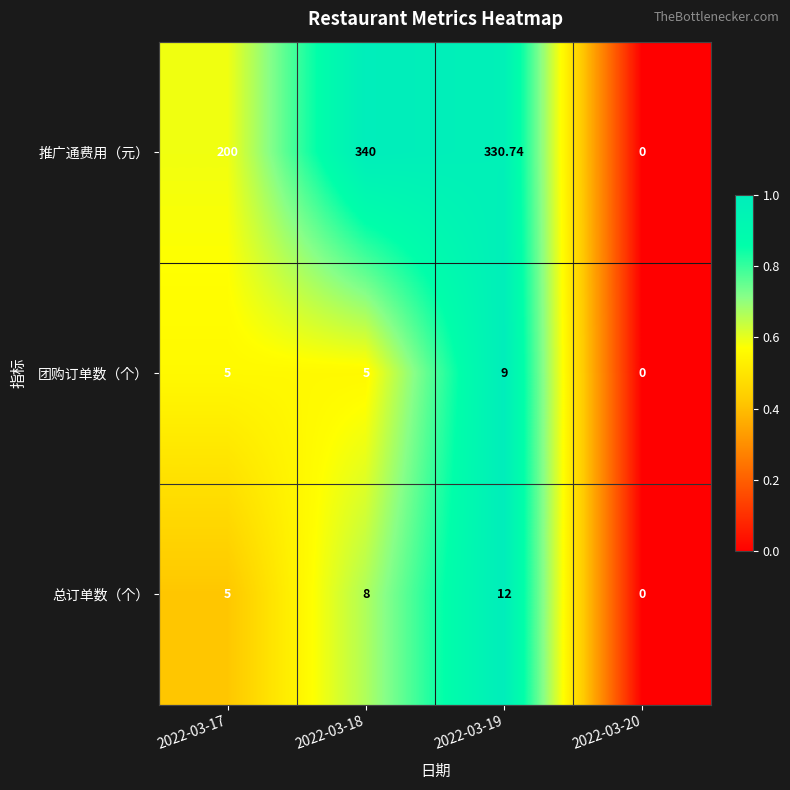

Rank the series by their maximum value, from lowest to highest.

团购订单数（个）, 总订单数（个）, 推广通费用（元）